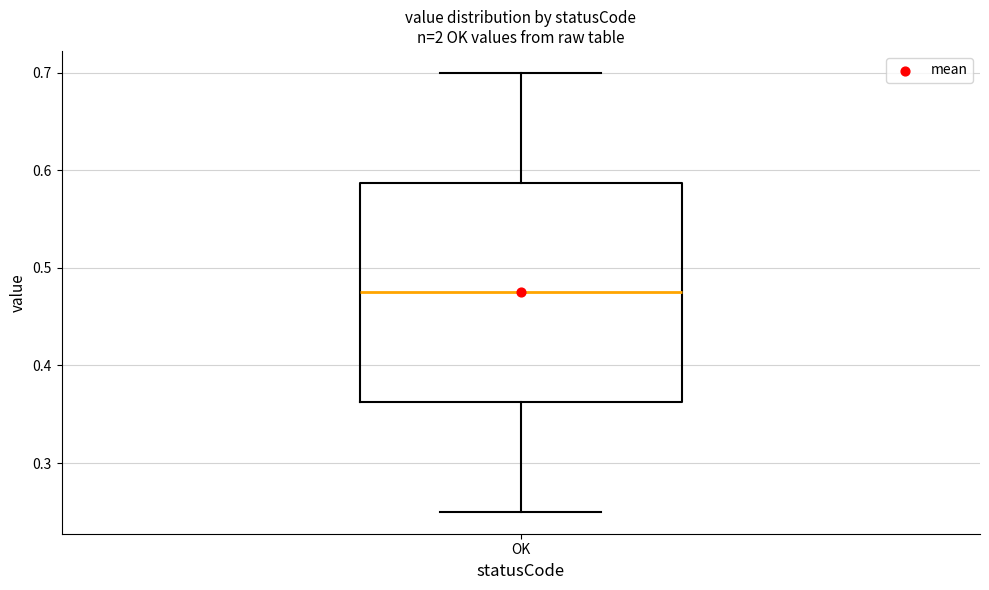

Transcribe this box plot: give where the median line is, the range the box spans, and where the two whiskers end, as read against the y-axis. The values are not printed on the chart, so give them approximately, as read against the axis.

median 0.48, box 0.36 to 0.59, whiskers 0.25 to 0.70